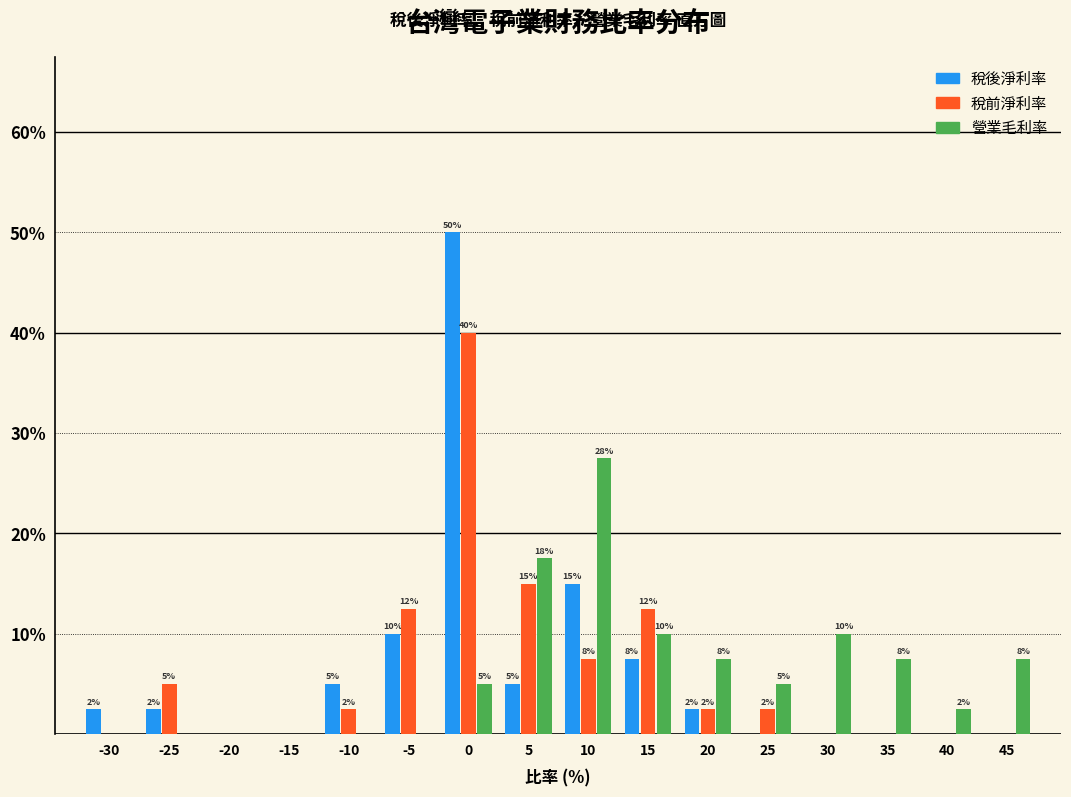

What are all the series names shown in the legend?

稅後淨利率, 稅前淨利率, 營業毛利率